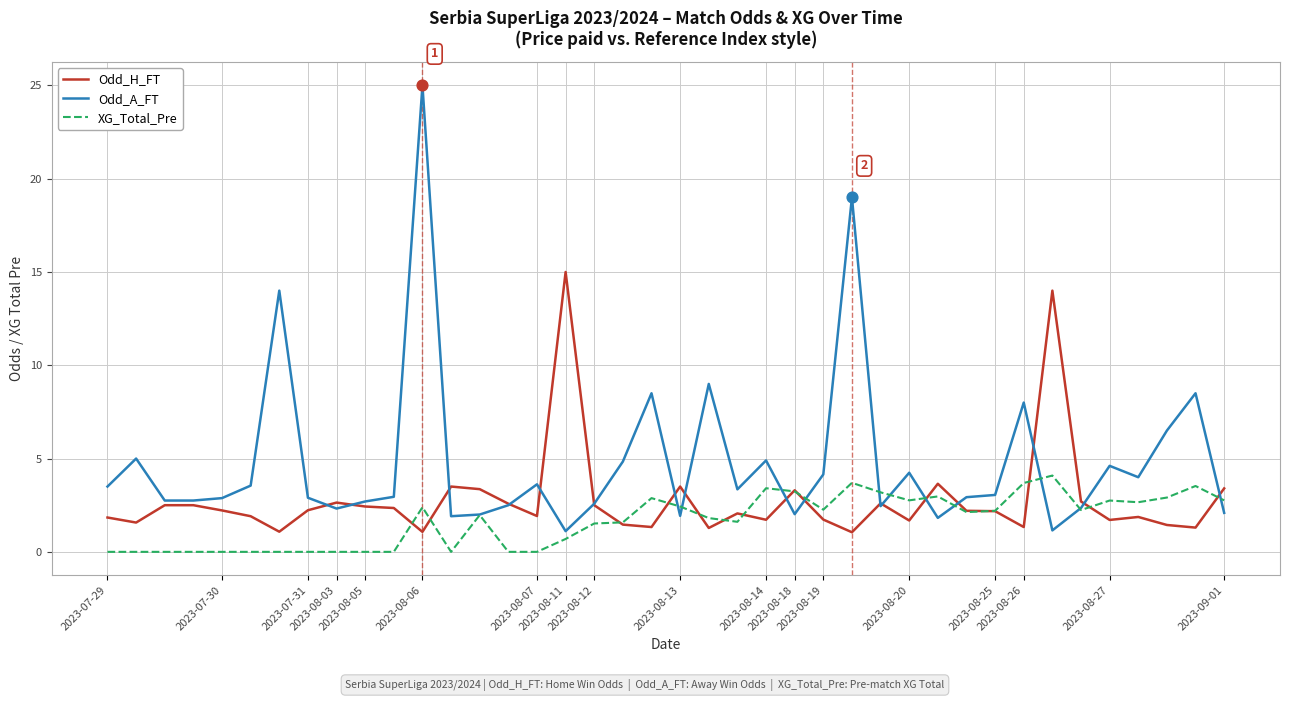

Which series has the largest total across all categories?

Odd_A_FT